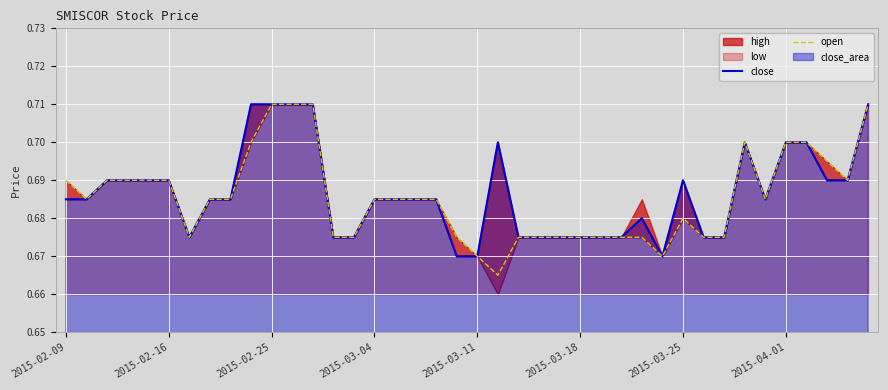

True or false: close has a value of 0.5 at 2015-02-25.

False